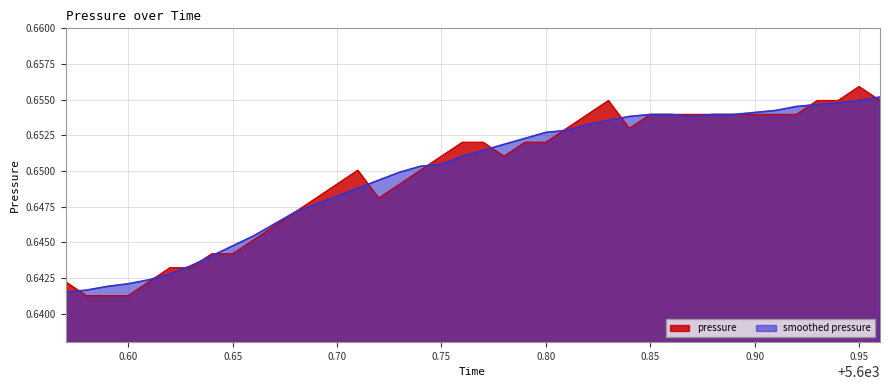

Count the values in the range 0 to 1.

20